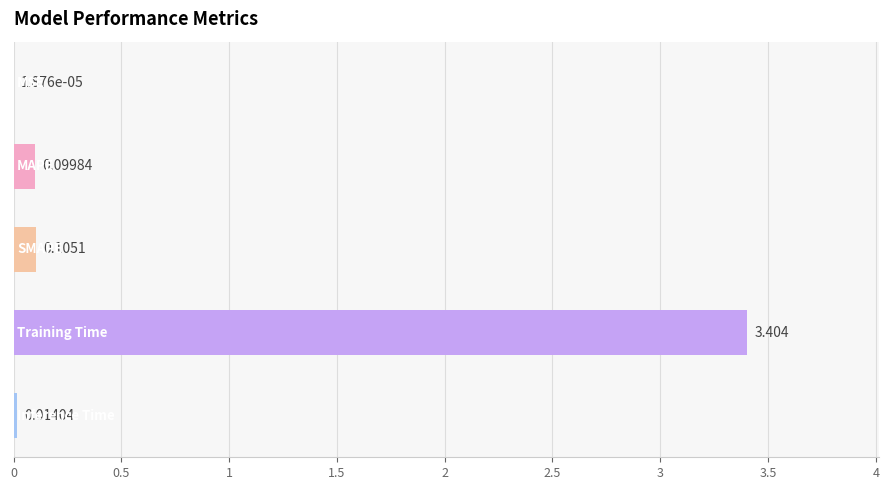

What is the average value?

0.7